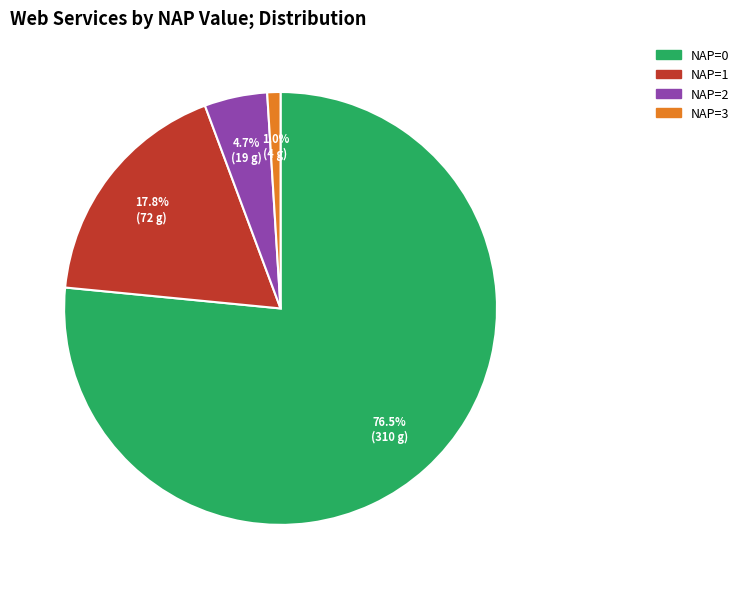

Does any single category account for the majority?

Yes